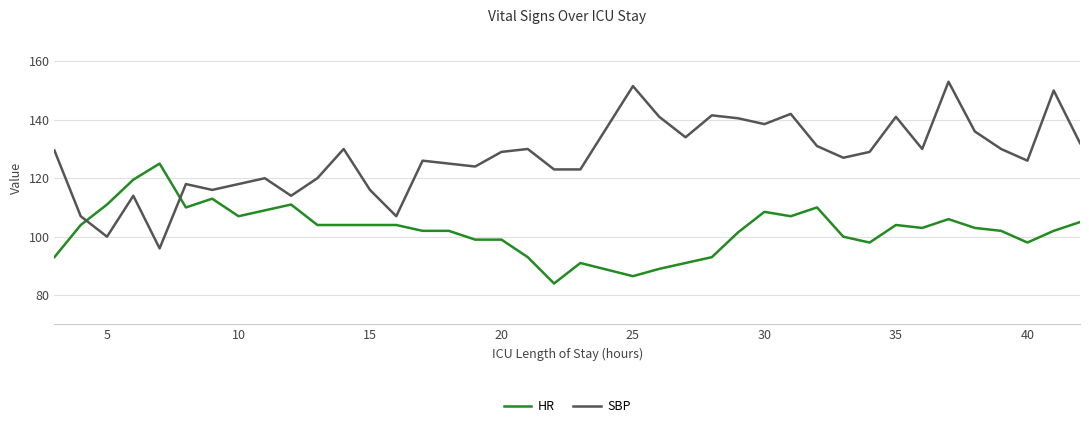

How many interior local peaks does the SBP series have?

12